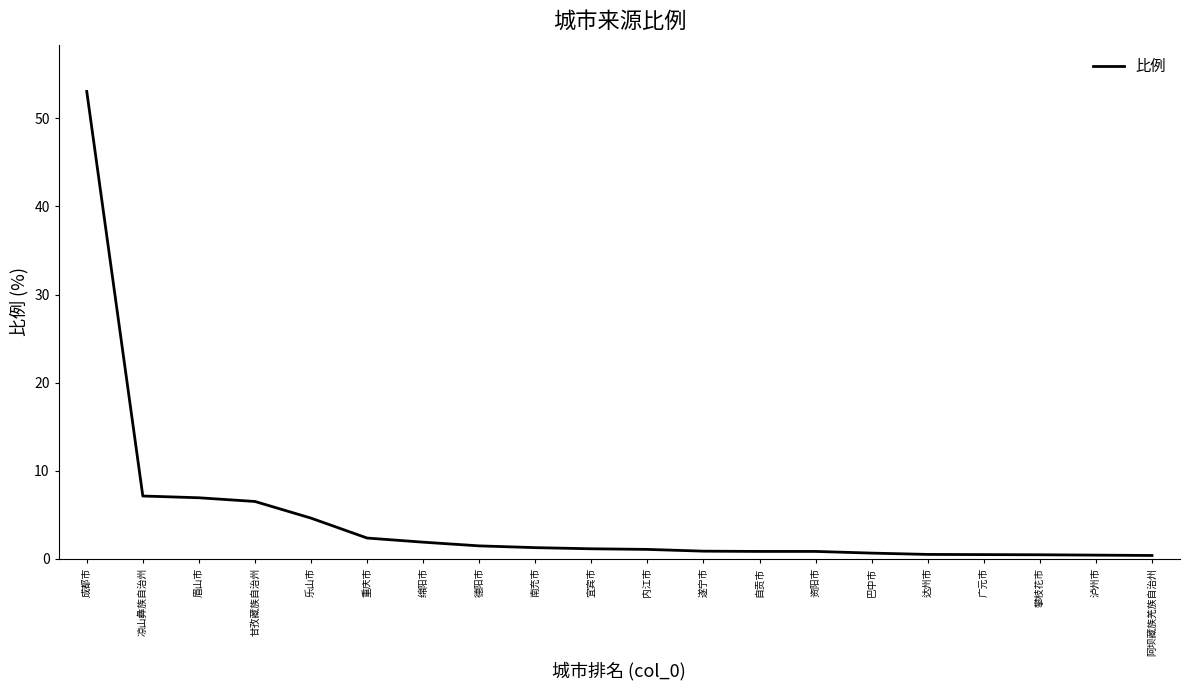

Read the value at 乐山市.

4.6